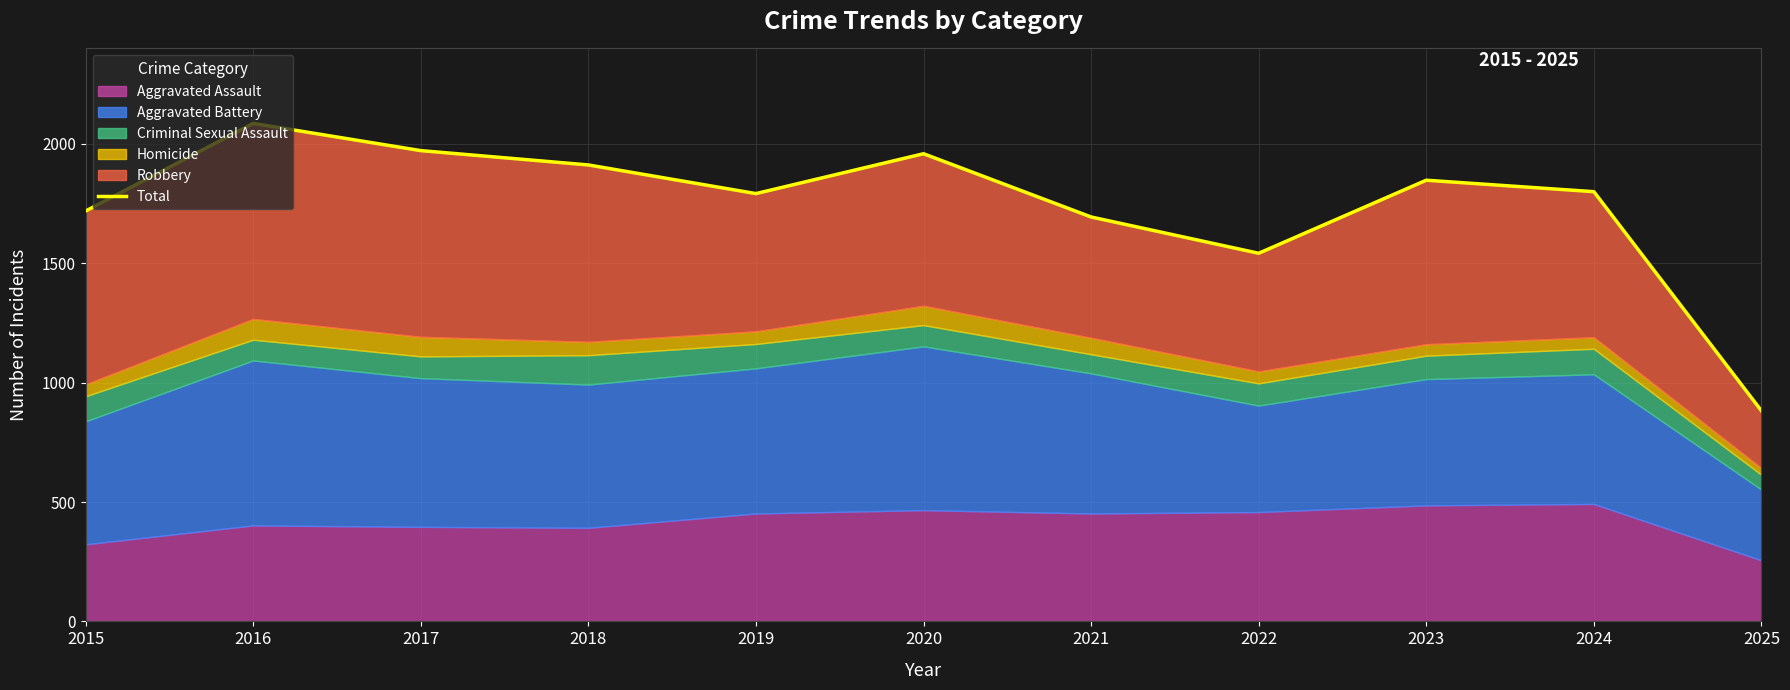

At which label does the data first exceed 1800?

2016